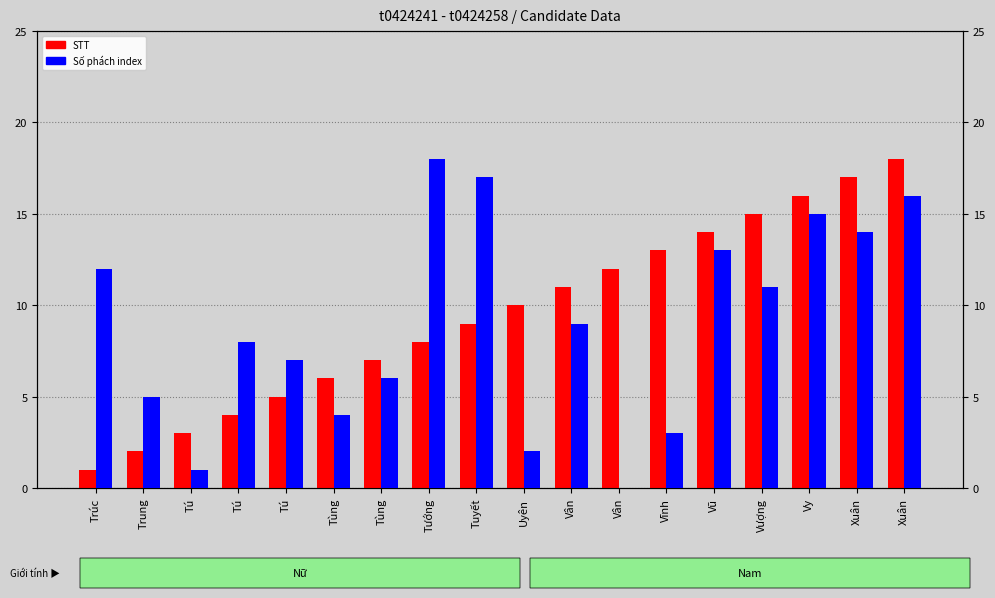

The Số phách index series shows 15 at Vy. True or false?

True